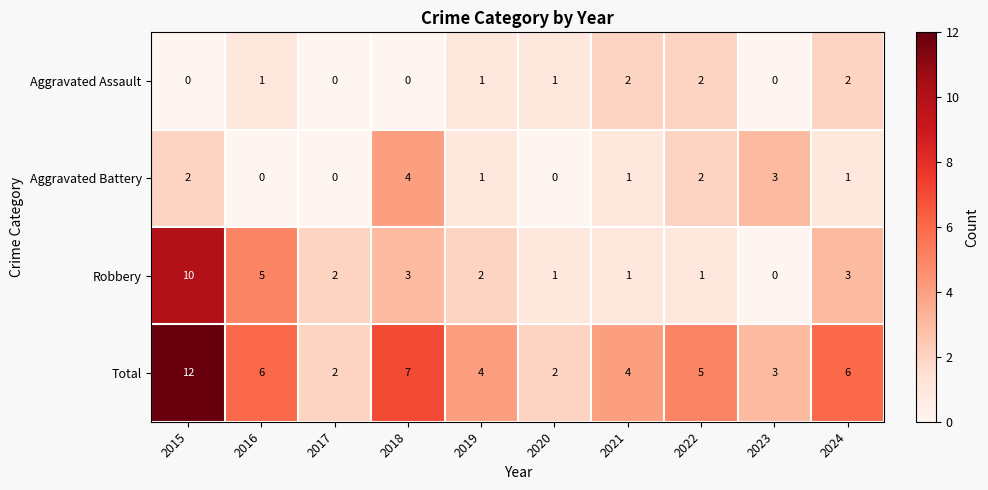

Is it true that Aggravated Assault equals 2 at 2021?

True